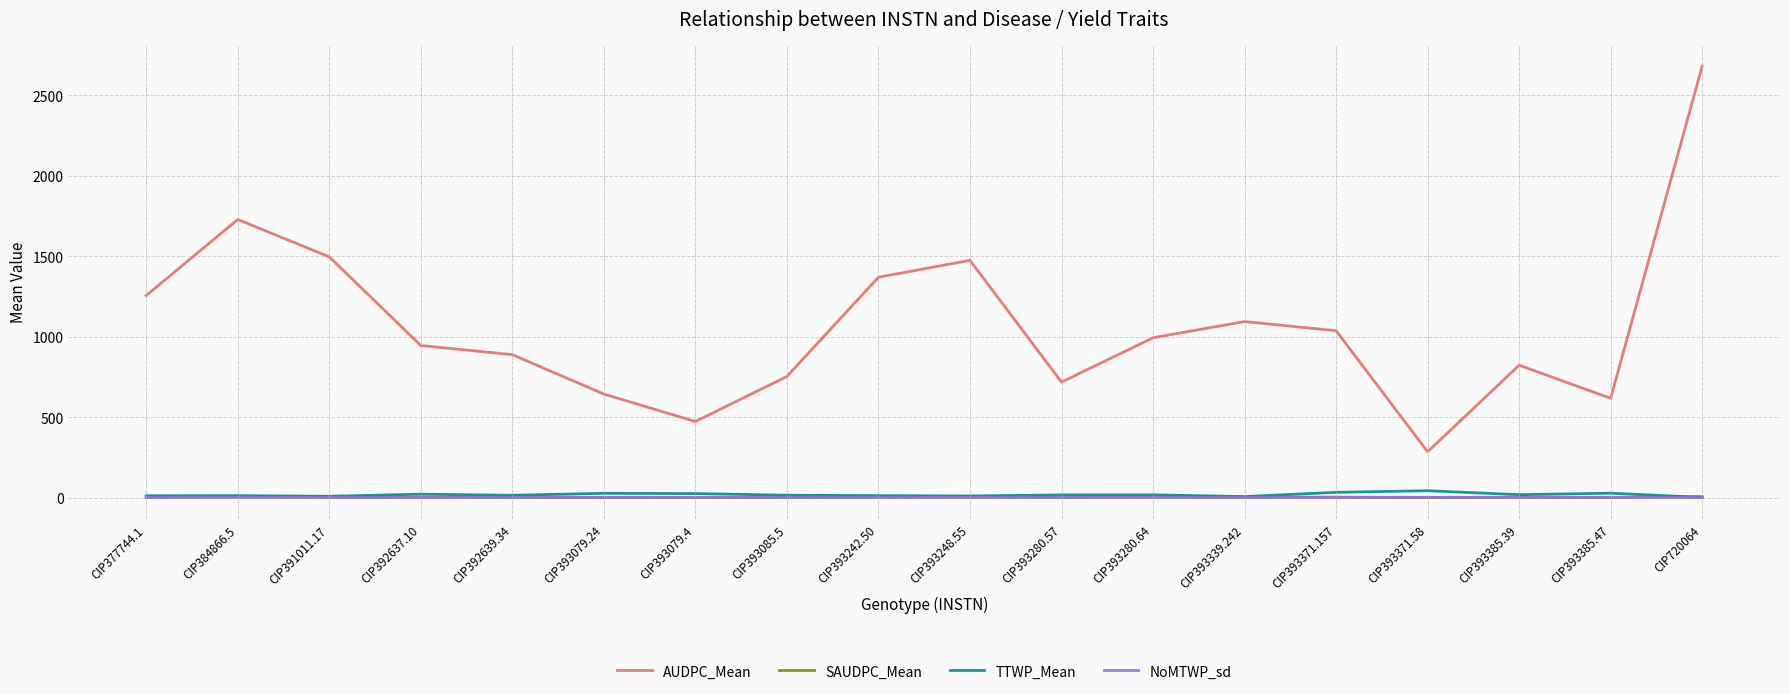

What is the difference between the second highest and minimum values in the AUDPC_Mean series?

1443.7